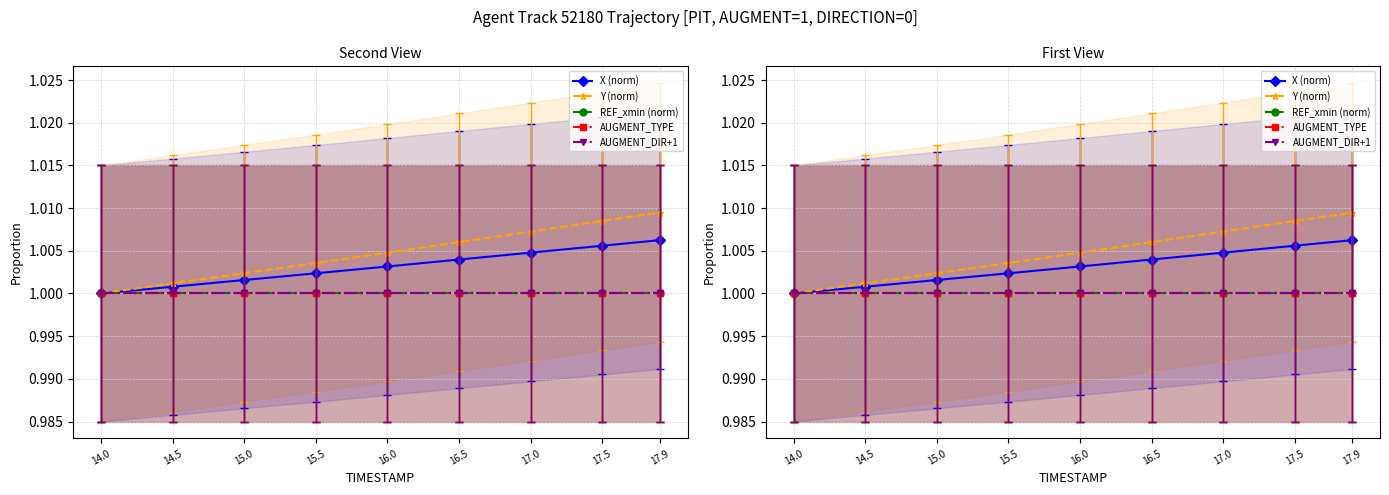

True or false: X (norm) and AUGMENT_DIR+1 intersect in this chart.

False